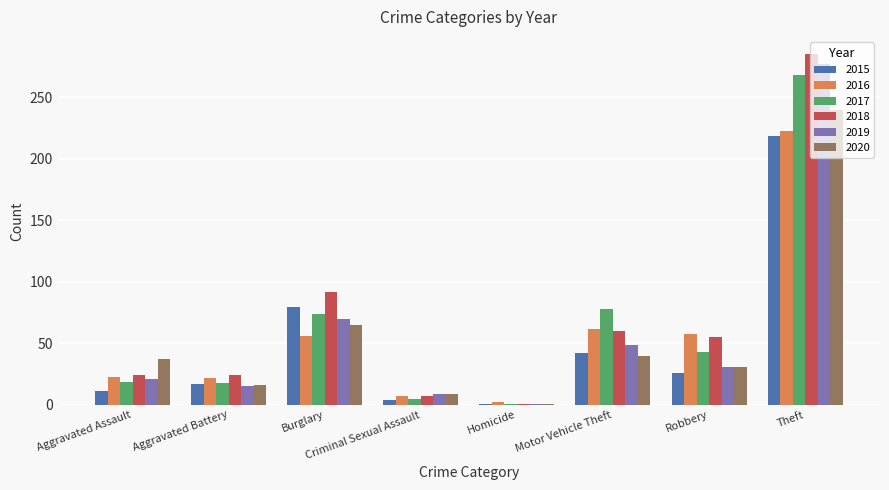

At how many categories does at least one series exceed 165?

1